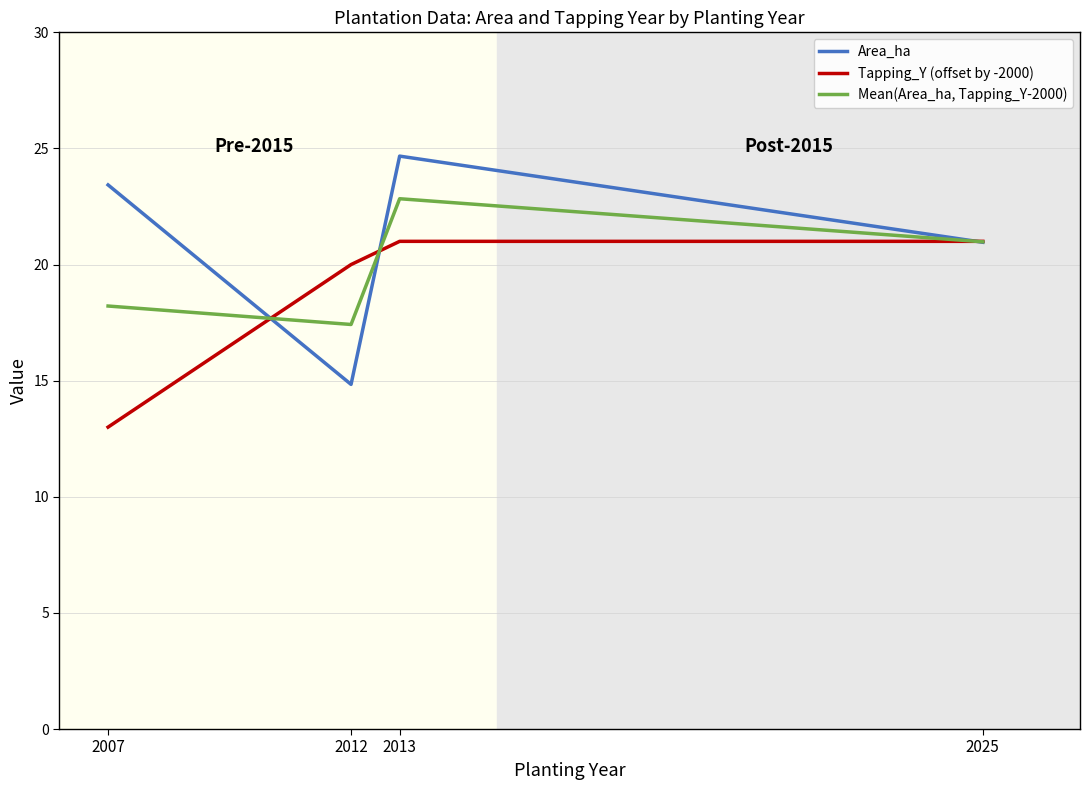

What are all the series names shown in the legend?

Area_ha, Tapping_Y (offset by -2000), Mean(Area_ha, Tapping_Y-2000)